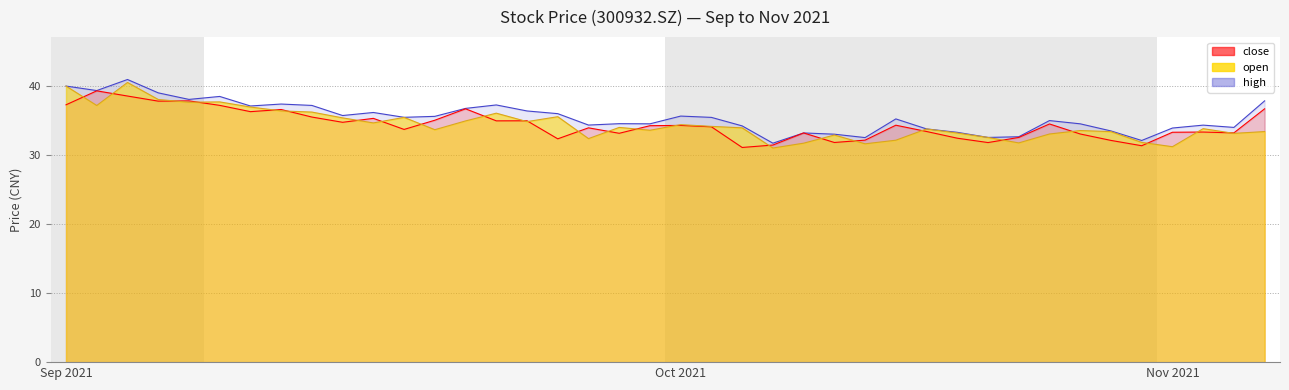

What is the average value of the close series?

34.3